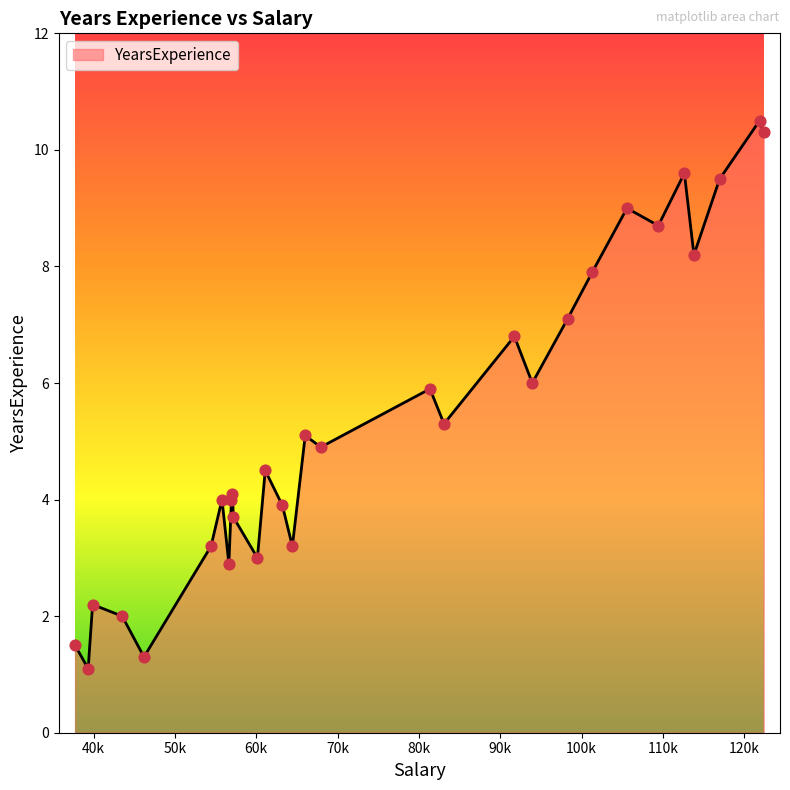

What is the minimum value shown in the chart?

1.1